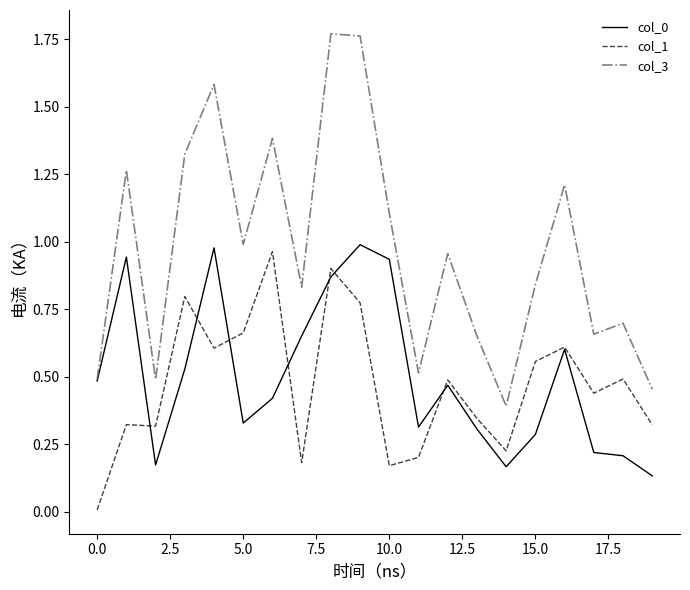

In col_1, how many points are higher than both neighbors (excluding endpoints)?

7